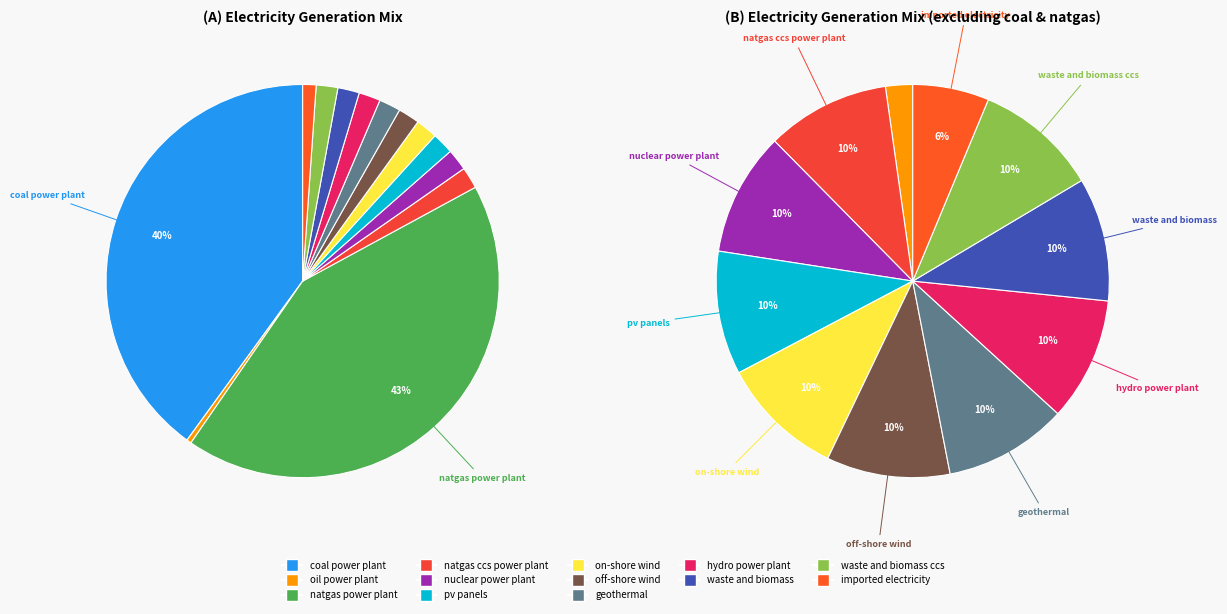

What percentage do pv panels and oil power plant together represent?

2.2%